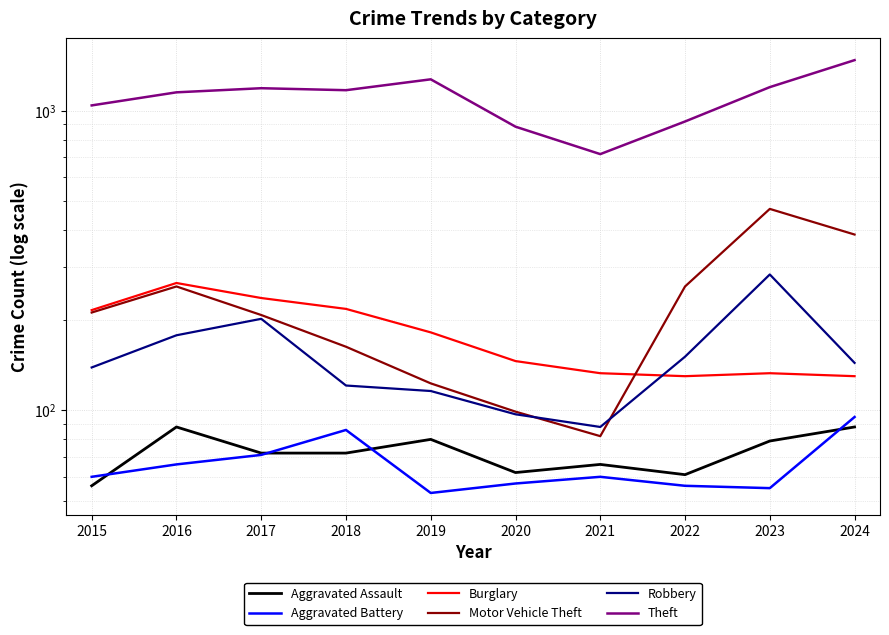

True or false: Robbery has more than 1 interior local peaks.

True